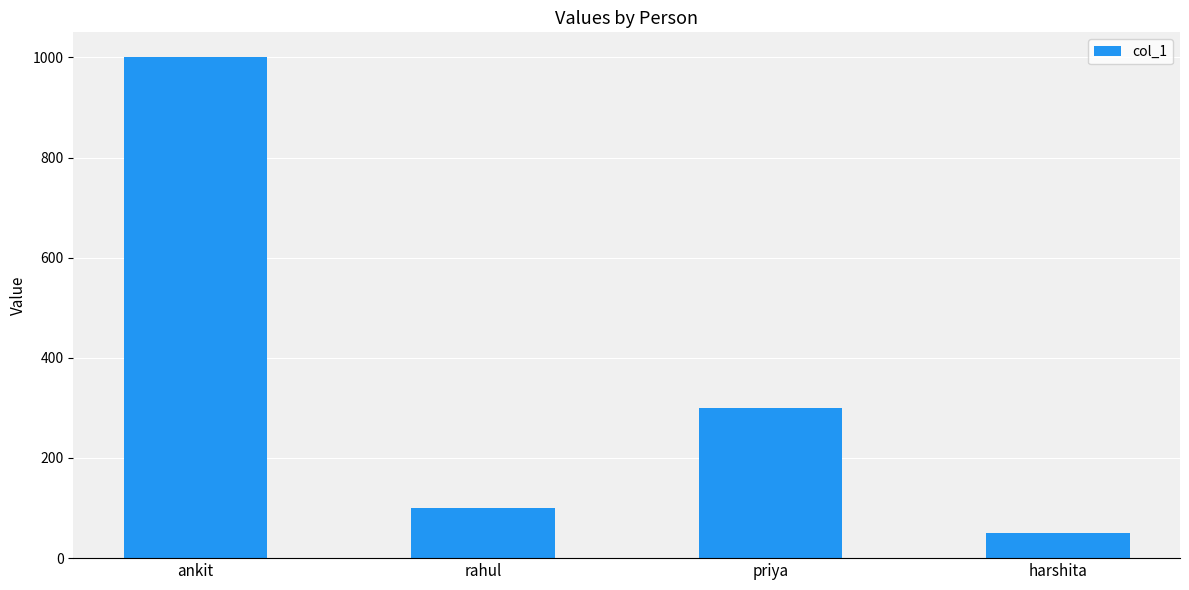

Are the bars grouped side by side (vs. stacked)?

No